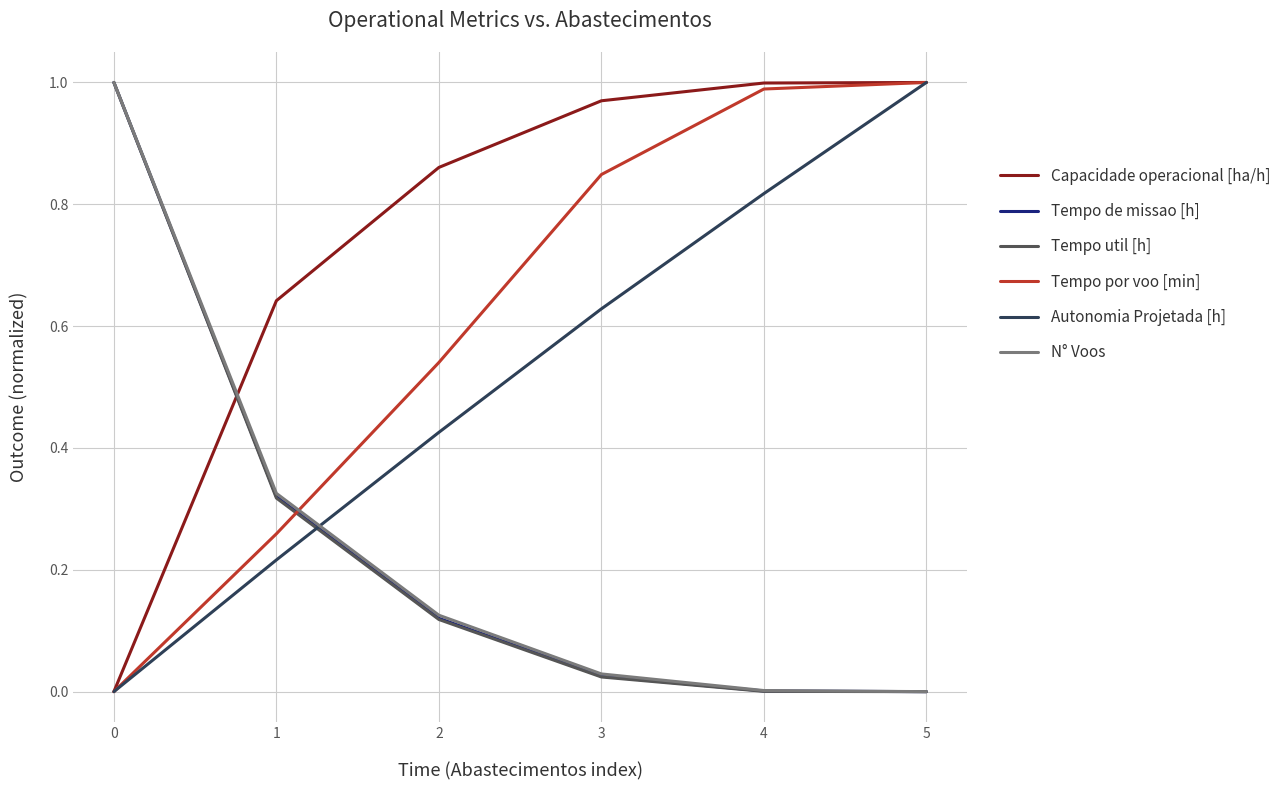

True or false: Tempo de missao [h] and Autonomia Projetada [h] intersect in this chart.

True